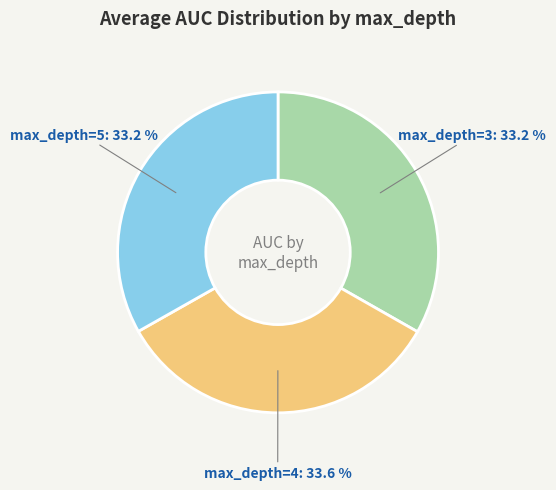

Is there any slice that represents more than half of the pie?

No